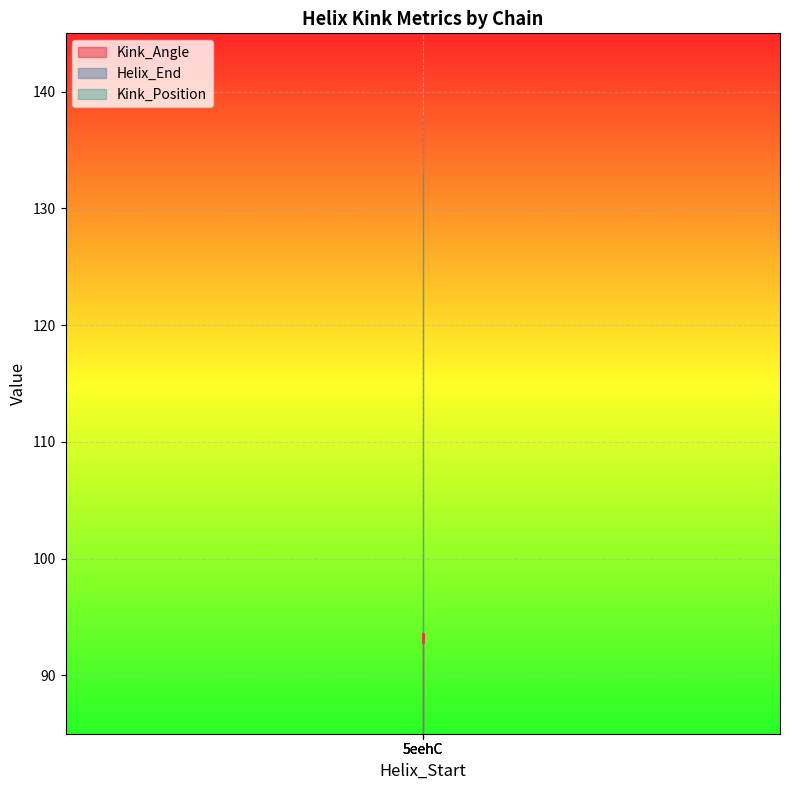

Reading left to right, transcribe all the data shown in this chart.

Kink_Angle: 92.8	93.5	93.3
Helix_End: 138.0	138.0	138.0
Kink_Position: 133.0	133.0	133.0